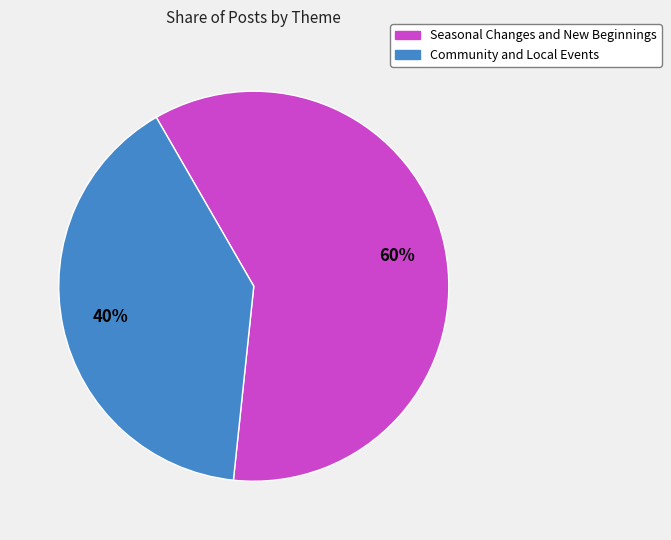

To the nearest percent, what is the combined percentage of Community and Local Events and Seasonal Changes and New Beginnings?

100%